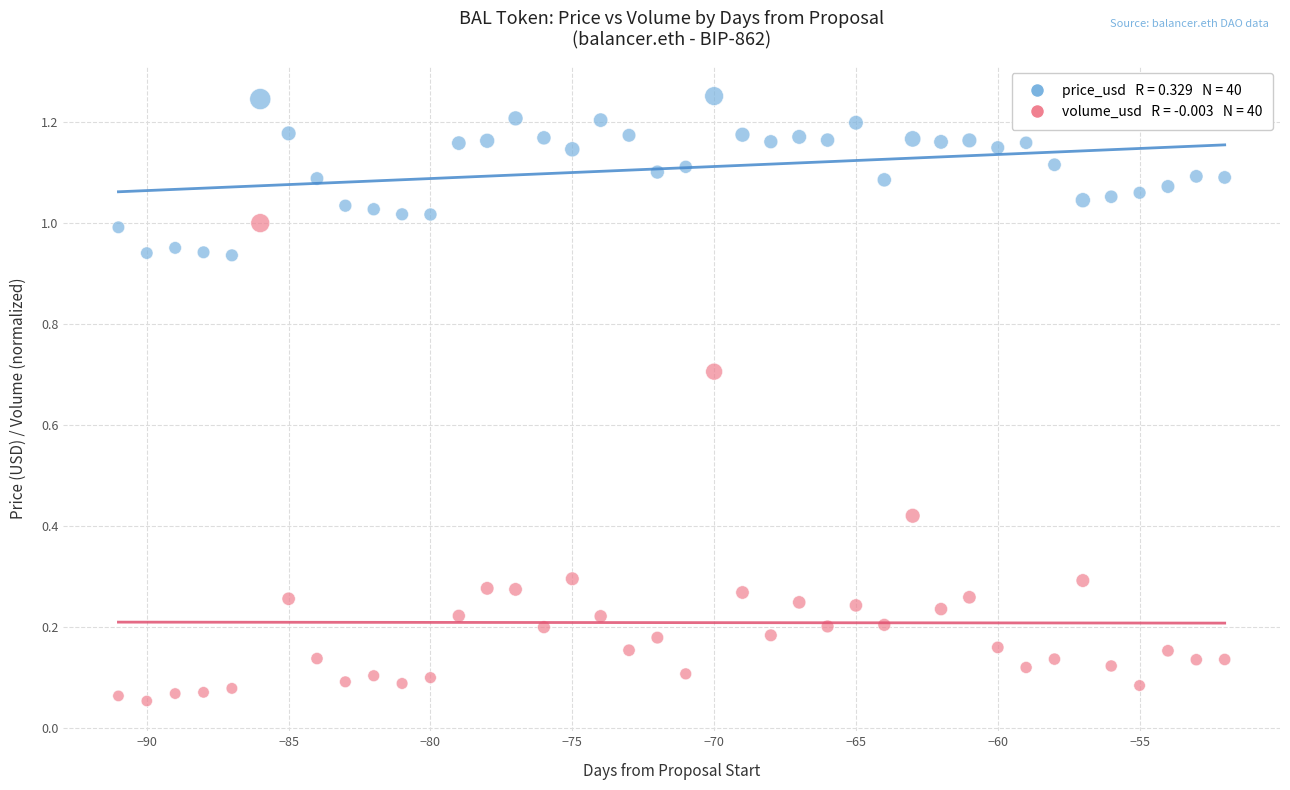

Across all data points, what is the range of X values (max minus min)?

39.0